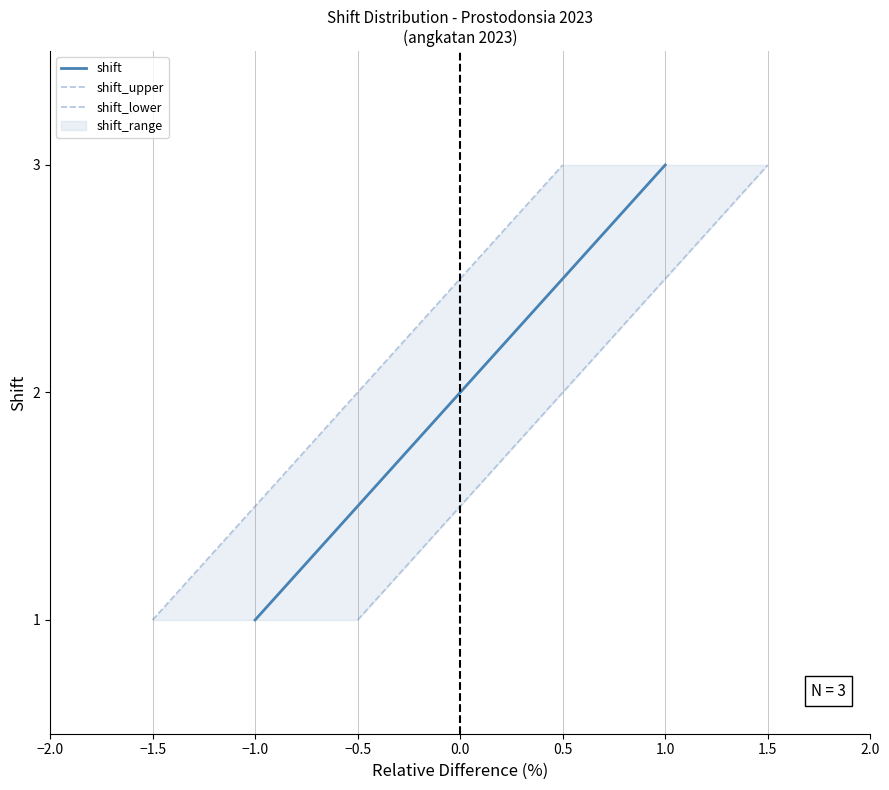

What is the difference between the maximum and minimum values in the shift_upper series?

2